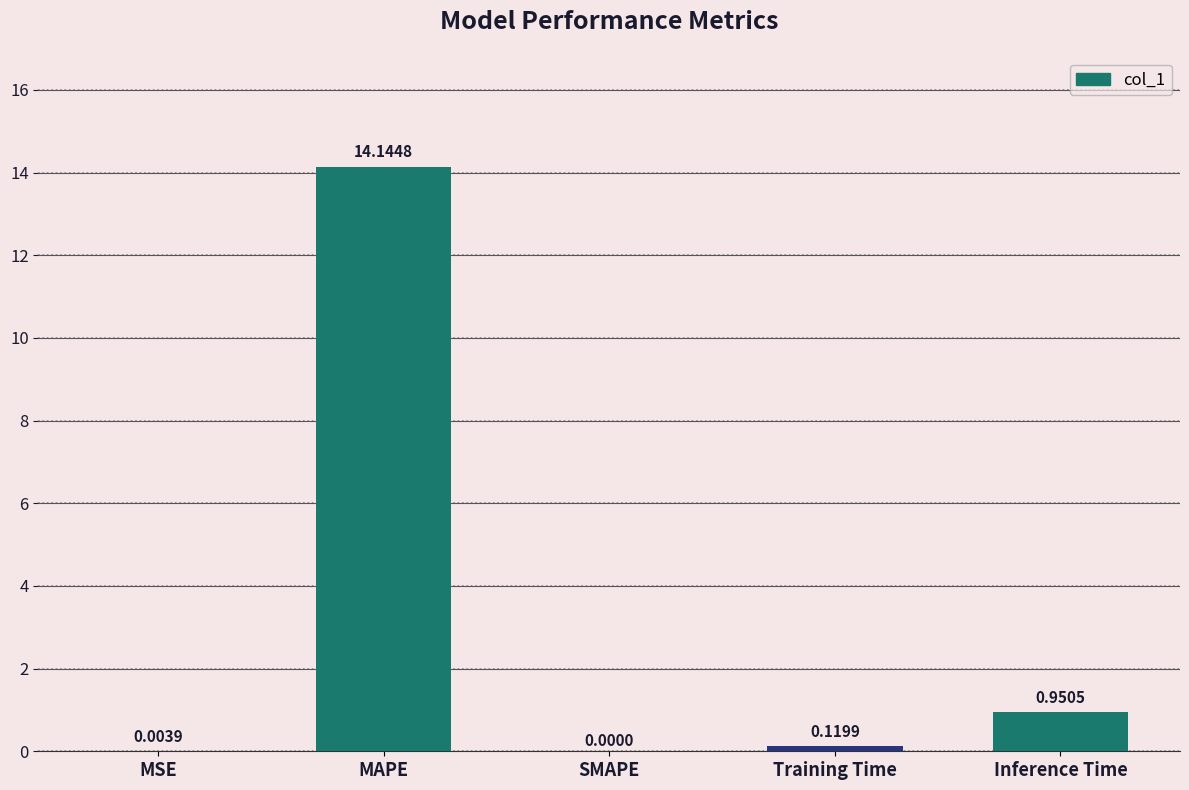

What is the difference between the values at MAPE and Inference Time?

13.2